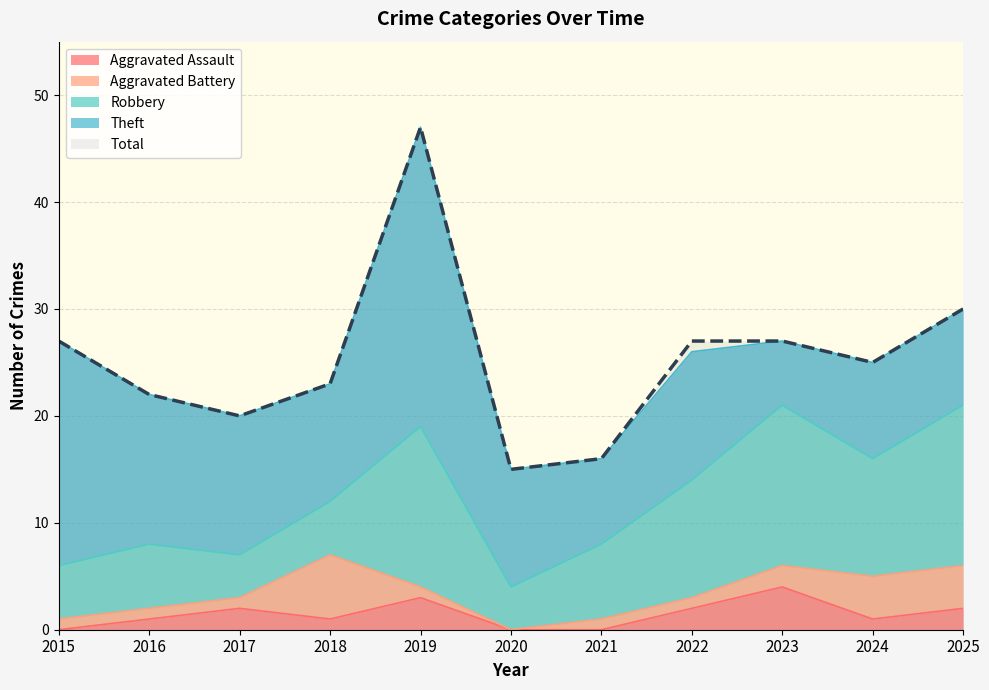

What is the maximum value shown in the chart?

47